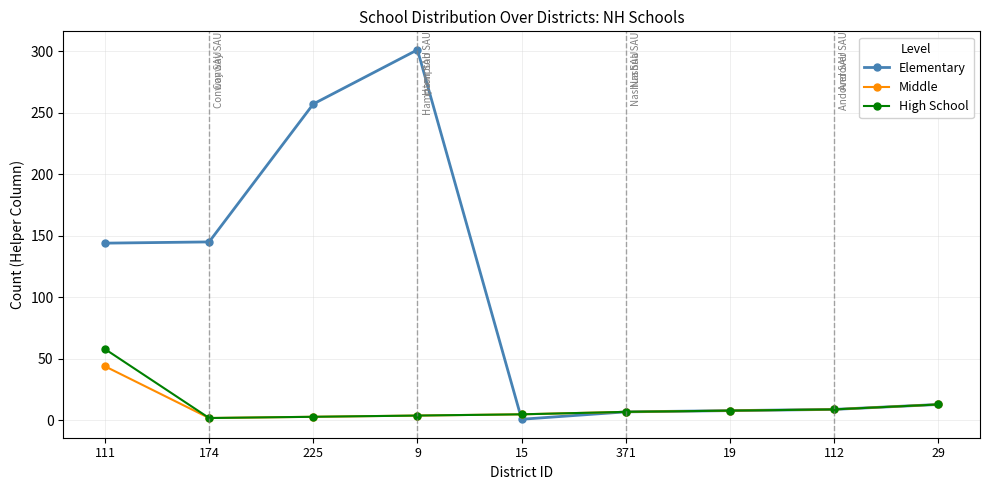

Does the chart have visible grid lines?

Yes